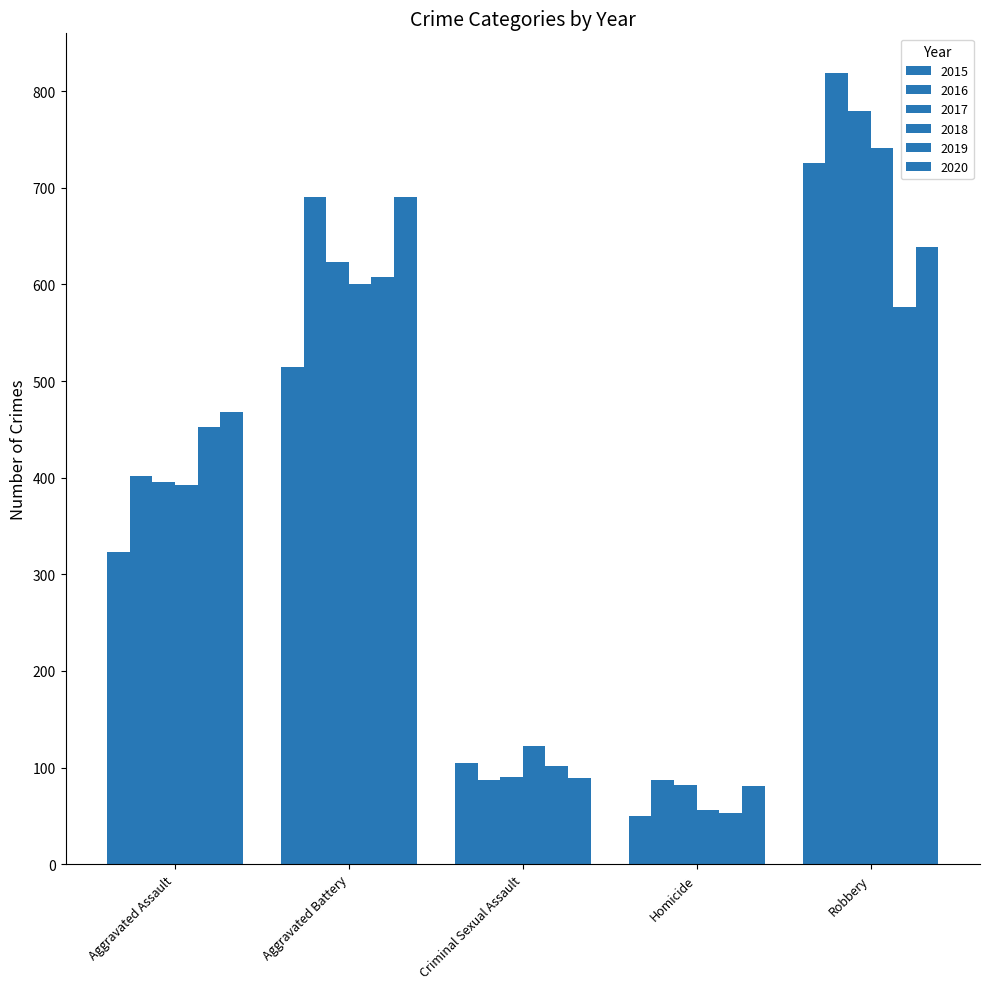

How many groups of bars are there?

5